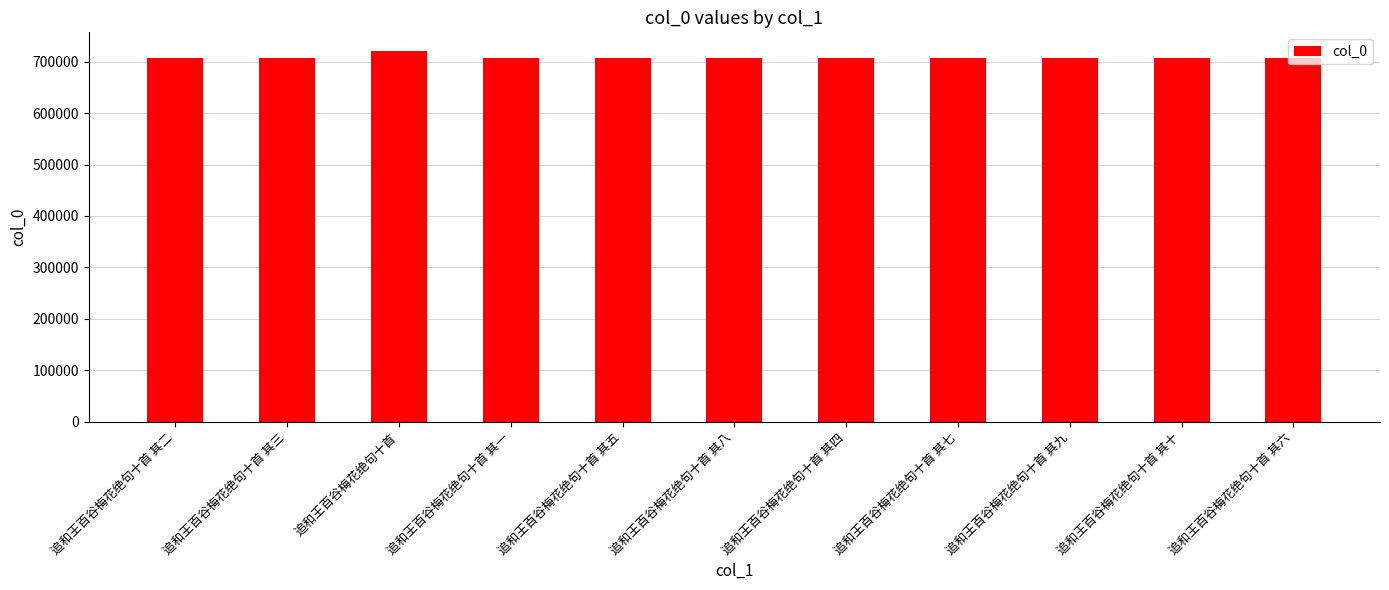

What position from the left is 追和王百谷梅花绝句十首 其五?

5